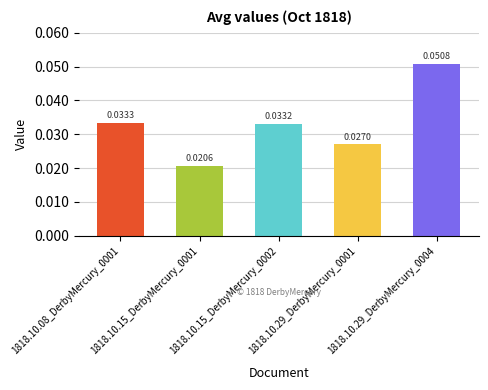

Are the bars grouped side by side (vs. stacked)?

No